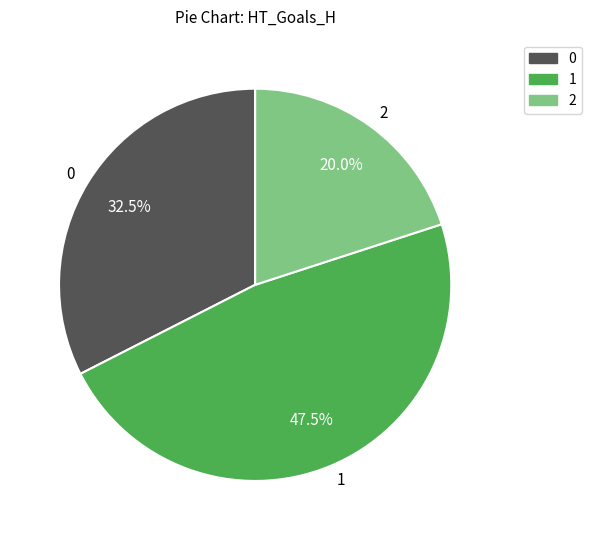

How many slices are in this pie chart?

3